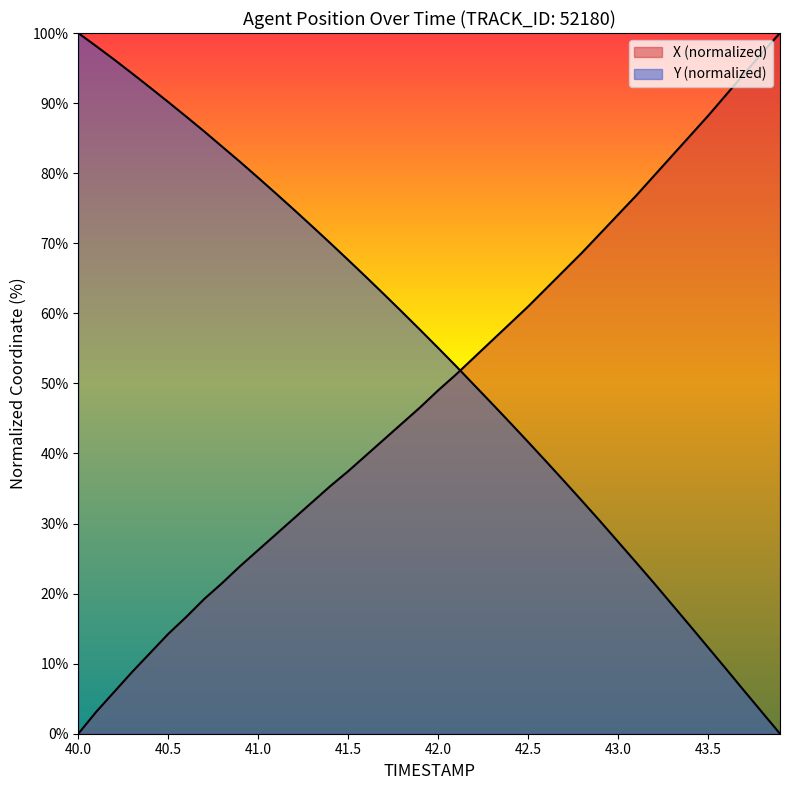

Is it true that Y equals 31.3 at 43.9?

False